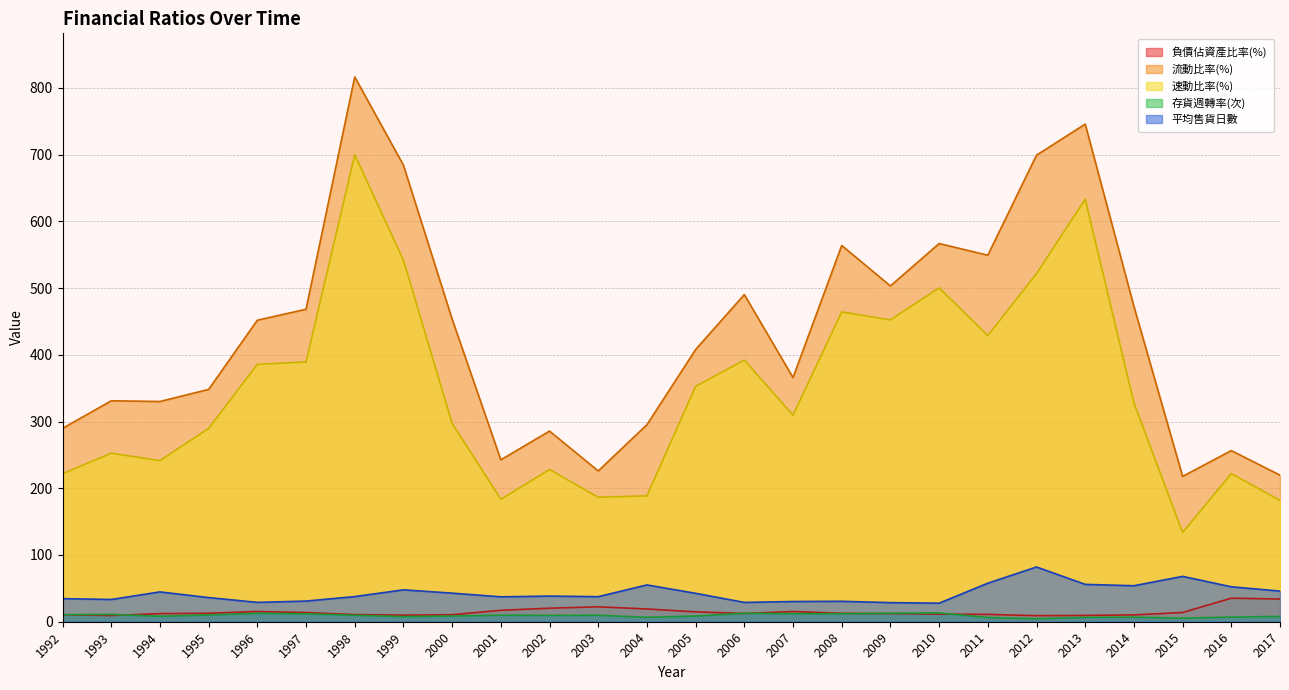

Reading left to right, transcribe all the data shown in this chart.

負債佔資產比率(%): 1992=10.5	1993=9.3	1994=12.2	1995=12.7	1996=15.3	1997=13.7	1998=10.7	1999=9.9	2000=10.5	2001=17.1	2002=20.2	2003=22.4	2004=19.1	2005=14.8	2006=12.3	2007=15.3	2008=12.5	2009=12.2	2010=11.4	2011=11.0	2012=9.0	2013=9.5	2014=10.2	2015=13.8	2016=35.3	2017=34.0
流動比率(%): 1992=289.7	1993=331.1	1994=330.0	1995=348.1	1996=451.8	1997=468.2	1998=816.3	1999=684.0	2000=453.4	2001=242.6	2002=285.6	2003=225.9	2004=295.2	2005=407.8	2006=490.1	2007=365.8	2008=563.8	2009=503.1	2010=566.7	2011=549.2	2012=699.0	2013=745.6	2014=472.5	2015=217.8	2016=256.4	2017=219.6
速動比率(%): 1992=221.8	1993=252.5	1994=241.4	1995=289.6	1996=385.7	1997=389.3	1998=699.6	1999=541.6	2000=297.2	2001=183.5	2002=228.1	2003=186.5	2004=188.6	2005=352.6	2006=392.1	2007=309.4	2008=464.2	2009=452.2	2010=500.2	2011=428.9	2012=521.6	2013=633.1	2014=327.9	2015=133.7	2016=221.9	2017=181.8
存貨週轉率(次): 1992=10.6	1993=10.9	1994=8.2	1995=10.1	1996=12.6	1997=11.8	1998=9.7	1999=7.6	2000=8.5	2001=9.8	2002=9.5	2003=9.7	2004=6.6	2005=8.6	2006=12.6	2007=12.1	2008=11.9	2009=12.8	2010=13.1	2011=6.3	2012=4.5	2013=6.5	2014=6.8	2015=5.4	2016=7.0	2017=8.0
平均售貨日數: 1992=34.6	1993=33.3	1994=44.7	1995=36.2	1996=29.0	1997=31.0	1998=37.7	1999=47.8	2000=42.8	2001=37.3	2002=38.4	2003=37.5	2004=55.1	2005=42.6	2006=28.9	2007=30.3	2008=30.6	2009=28.6	2010=27.8	2011=57.8	2012=82.0	2013=56.0	2014=53.9	2015=68.0	2016=52.4	2017=45.9